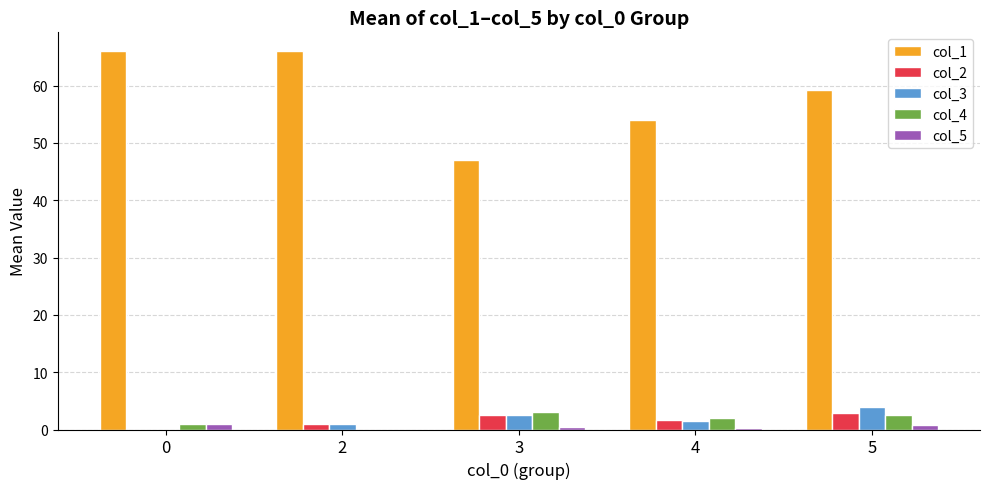

Are the bars grouped side by side (vs. stacked)?

Yes